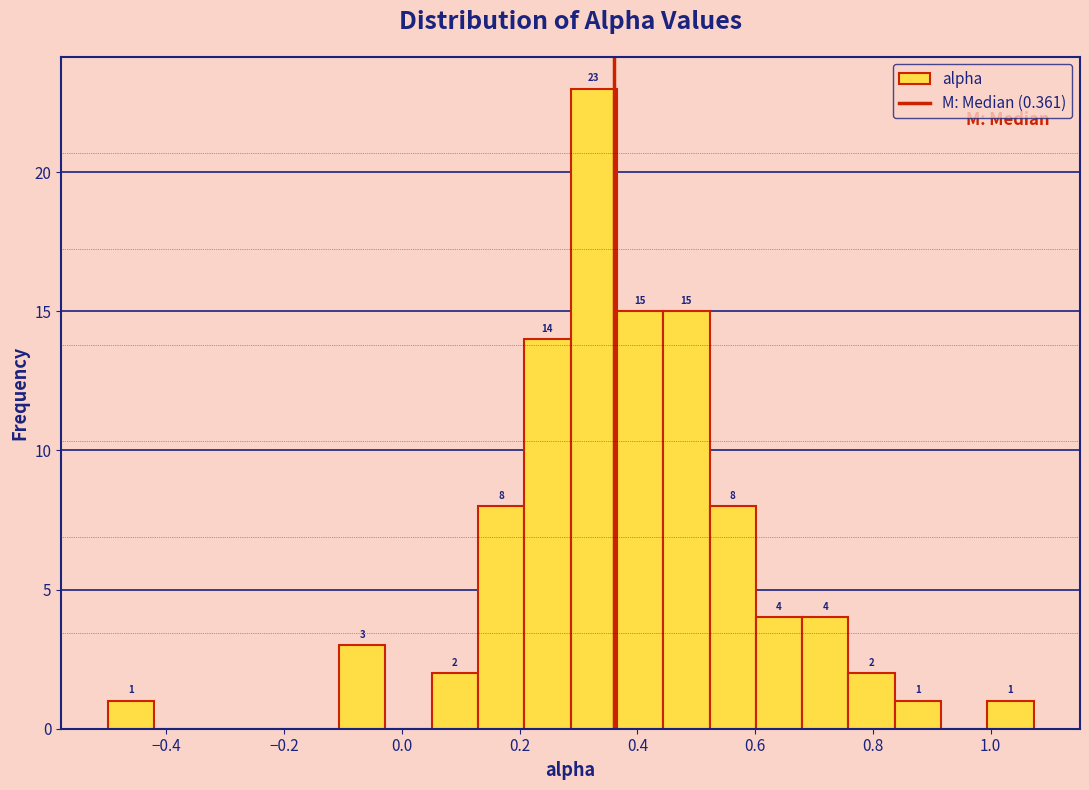

Around what value on the x-axis is the tallest bar? Give the approximate position of its centre, as read against the axis.

0.32